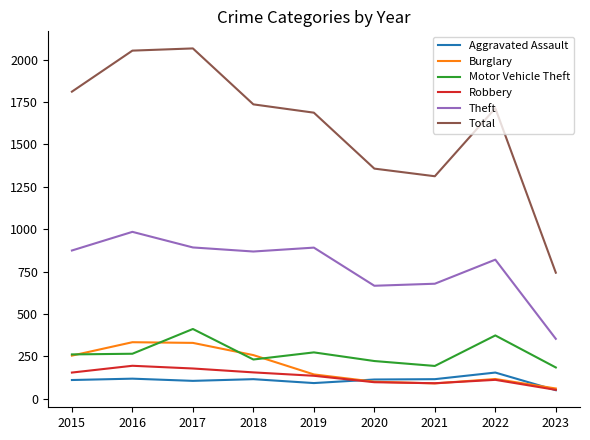

What is the highest value of the Total series?

2066